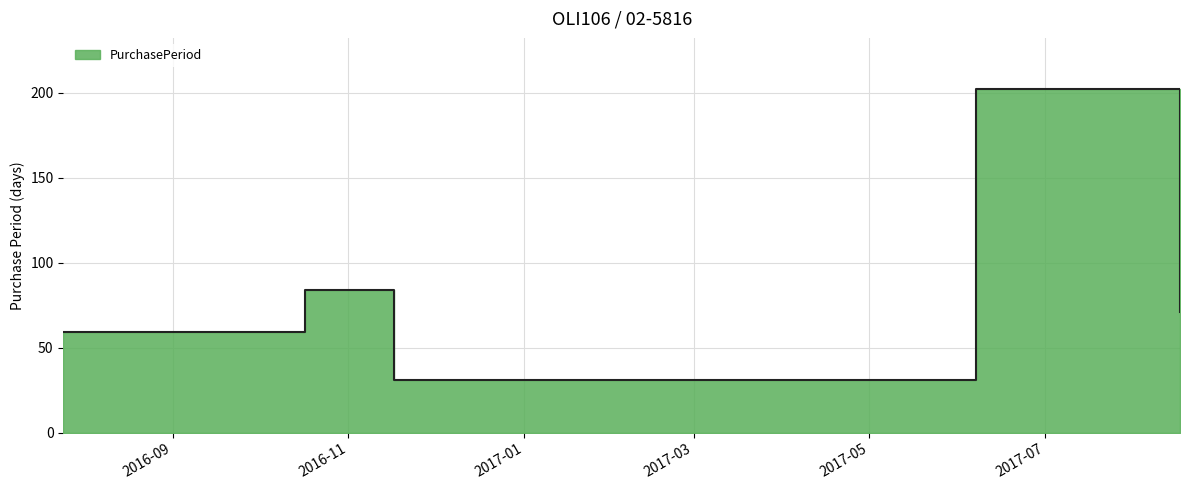

Where does the data first go above 71?

2016-10-17